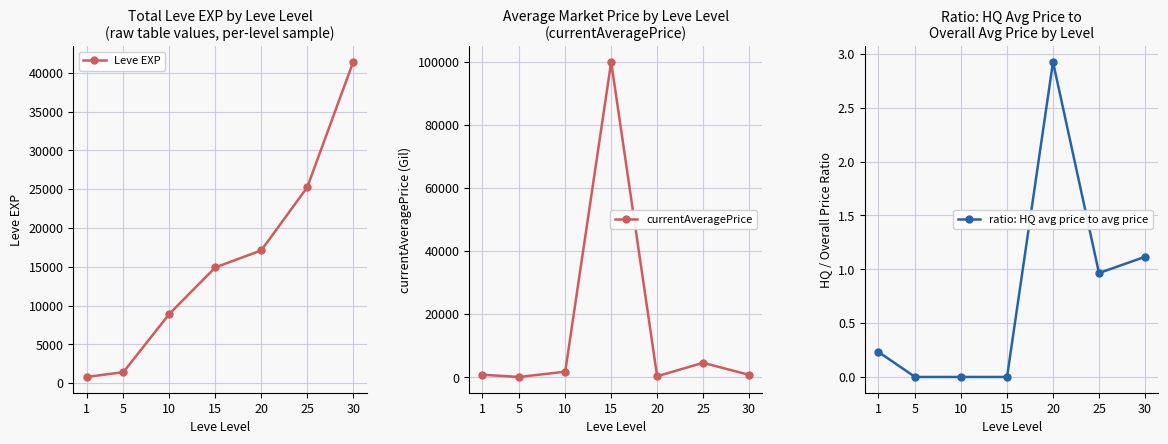

At which category does currentAveragePrice reach its first local peak?

15